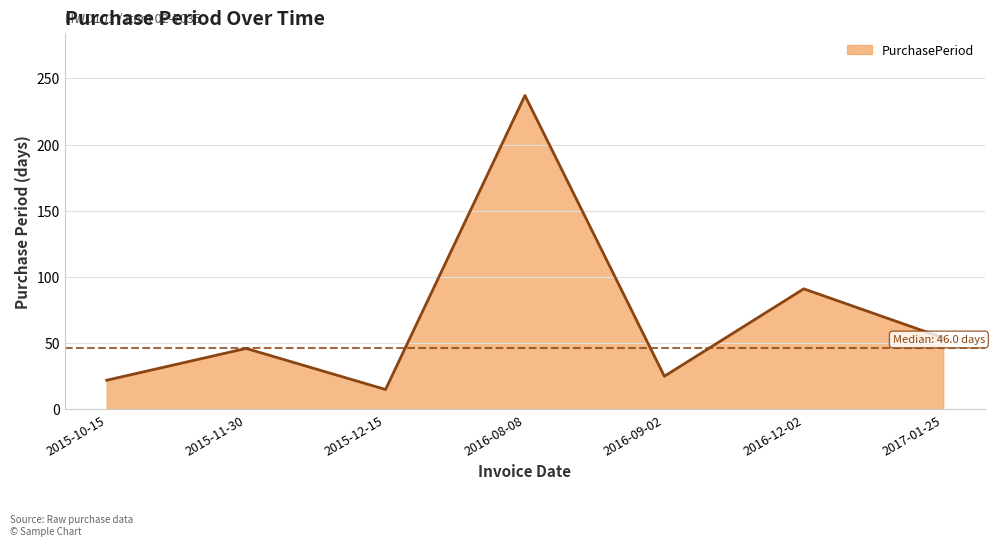

What is the average value?

70